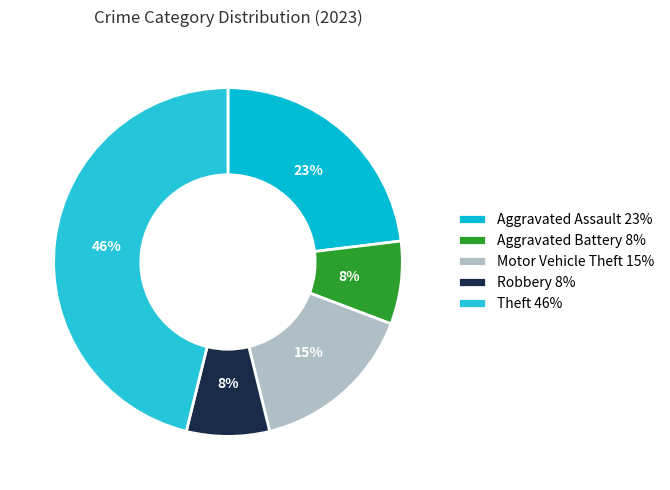

What percentage is the Aggravated Assault slice, to the nearest percent?

23%